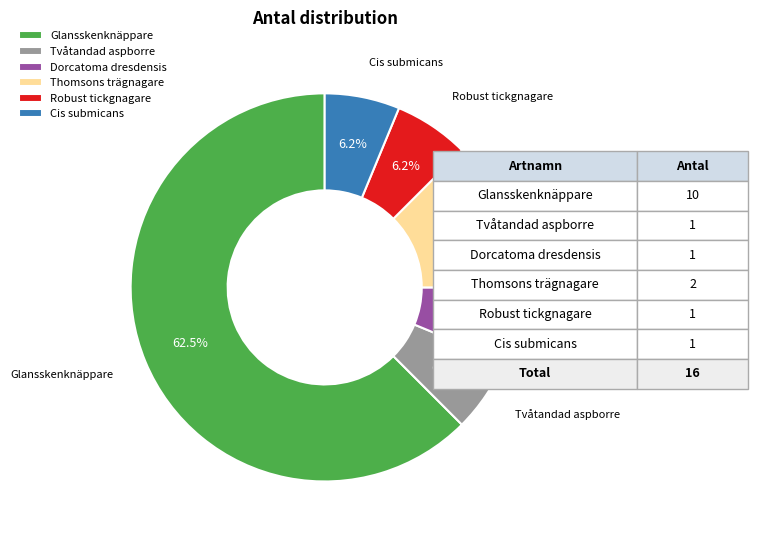

Between Cis submicans and Glansskenknäppare, which is larger?

Glansskenknäppare